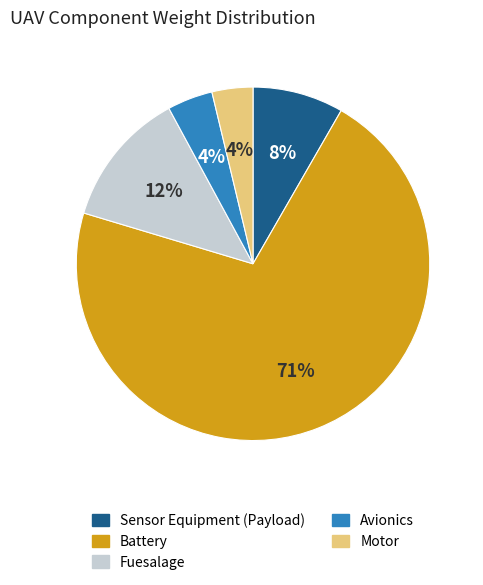

What is the majority slice?

Battery